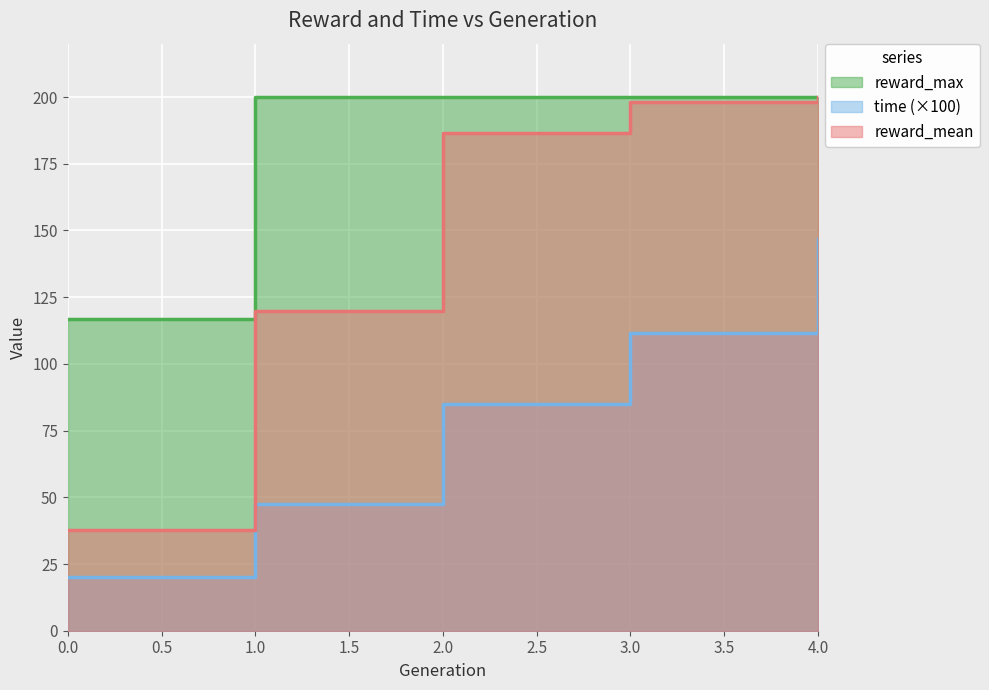

True or false: time has a value of 111.7 at 3.

True